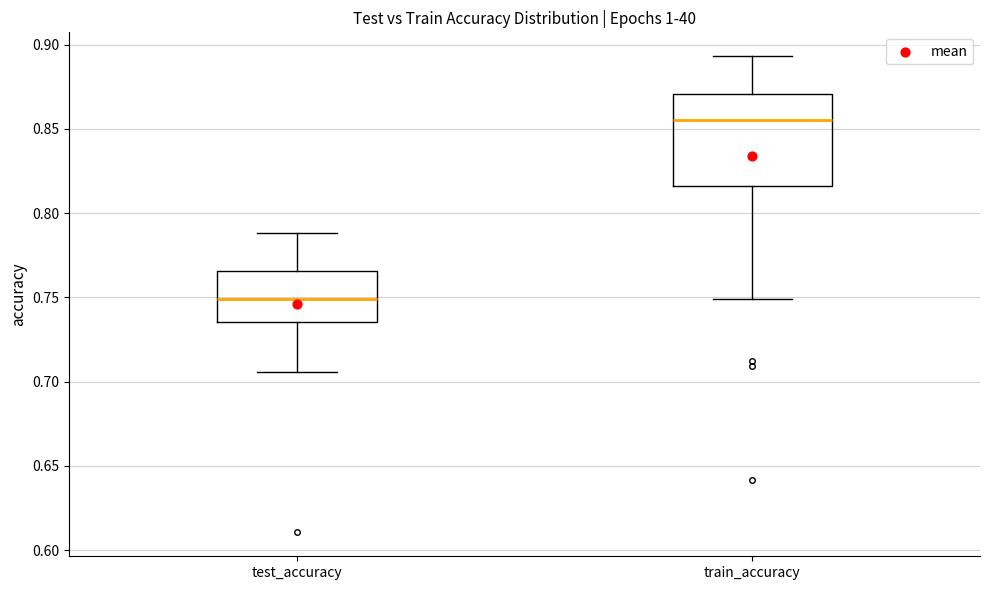

Reading left to right, transcribe this box plot: for each box, give where its median line is, the range the box spans, and where its two whiskers end, as read against the y-axis. The values are not printed on the chart, so give them approximately, as read against the axis.

test_accuracy: median 0.750, box 0.735 to 0.765, whiskers 0.705 to 0.790
train_accuracy: median 0.855, box 0.815 to 0.870, whiskers 0.750 to 0.895